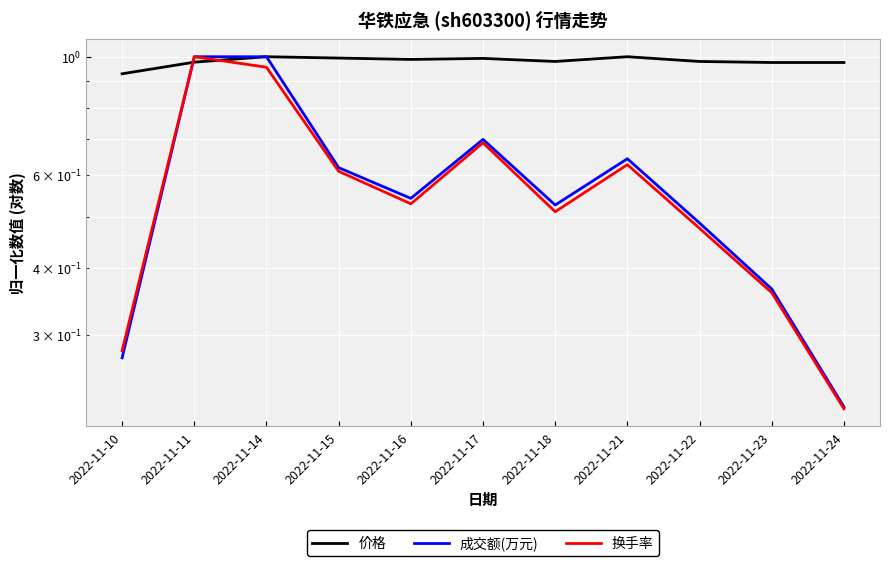

Read the 成交额(万元) value at 2022-11-18.

0.5